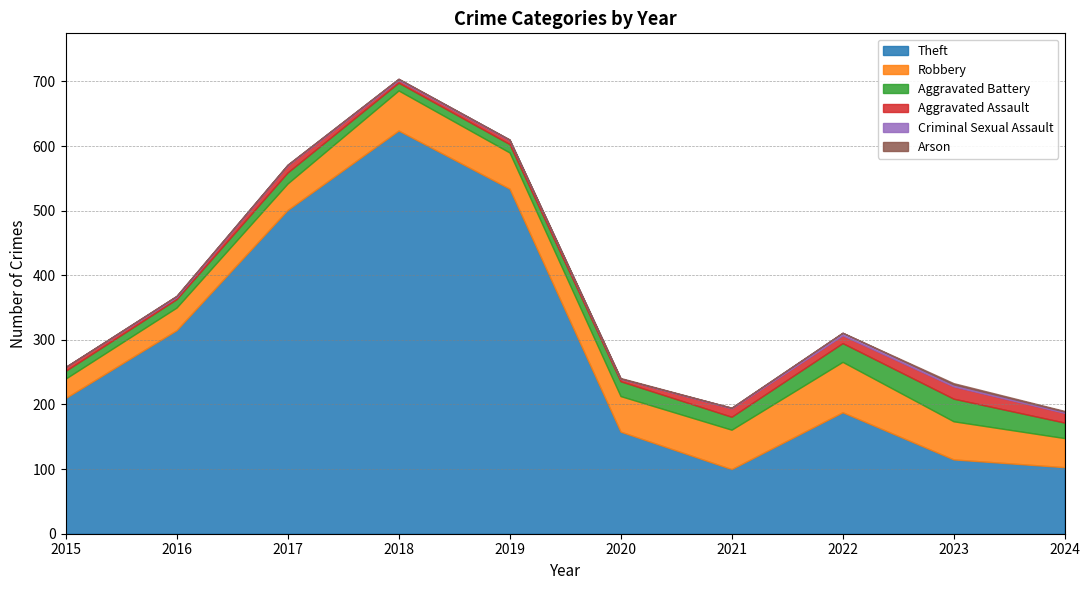

Reading right to left, extract all data points from this chart.

Theft: 103	115	188	100	158	534	624	501	315	210
Robbery: 45	59	78	61	55	56	62	41	35	30
Aggravated Battery: 24	35	29	20	23	13	12	17	13	12
Aggravated Assault: 15	19	12	13	4	6	4	11	3	6
Criminal Sexual Assault: 2	3	4	1	0	1	2	1	2	0
Arson: 1	2	0	0	1	0	0	0	0	0